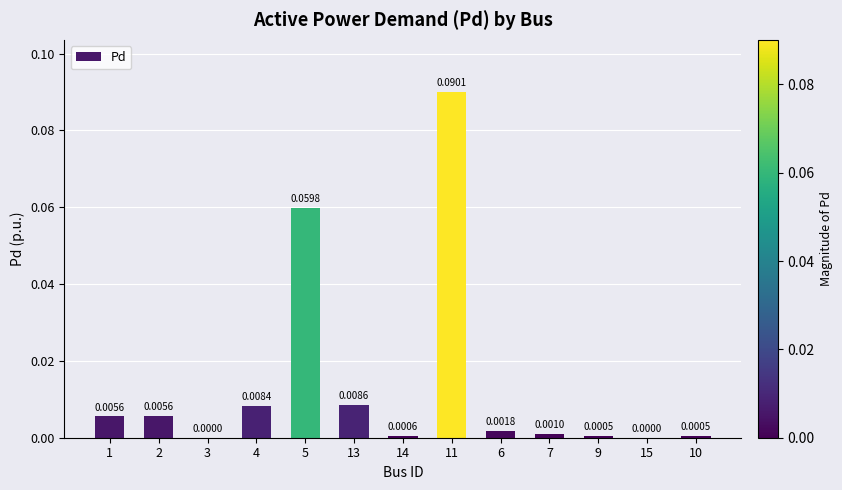

Which has a higher value, 9 or 7?

7